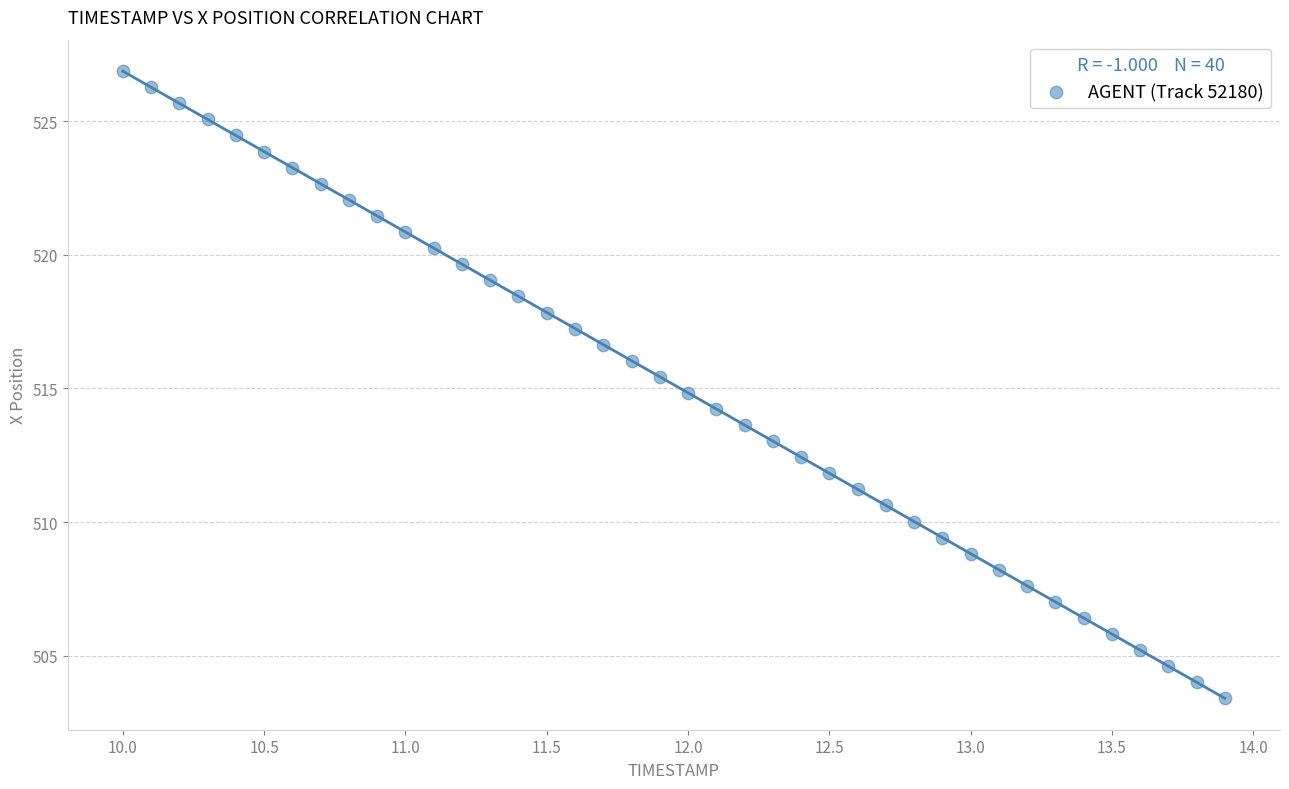

What is the range of X values (max minus min)?

3.9